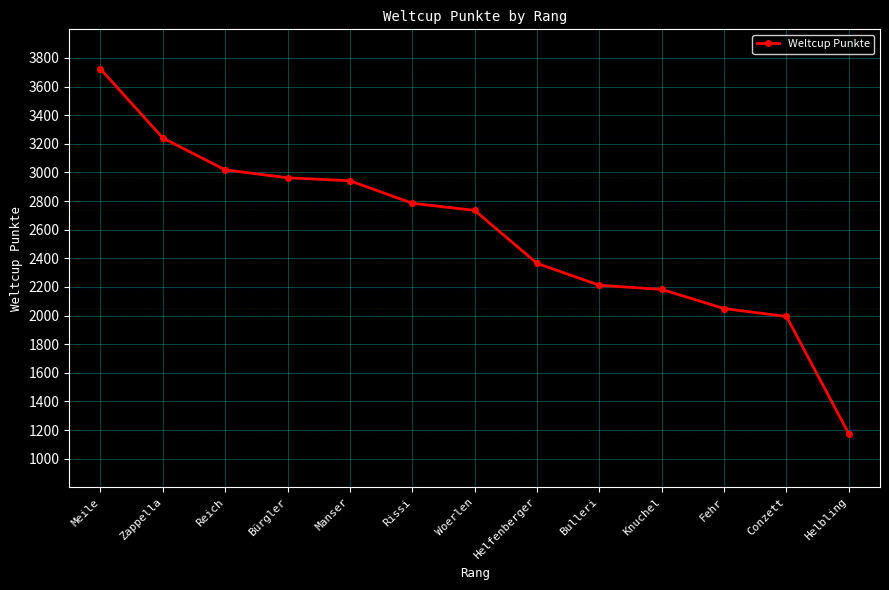

What is the greatest value displayed?

3723